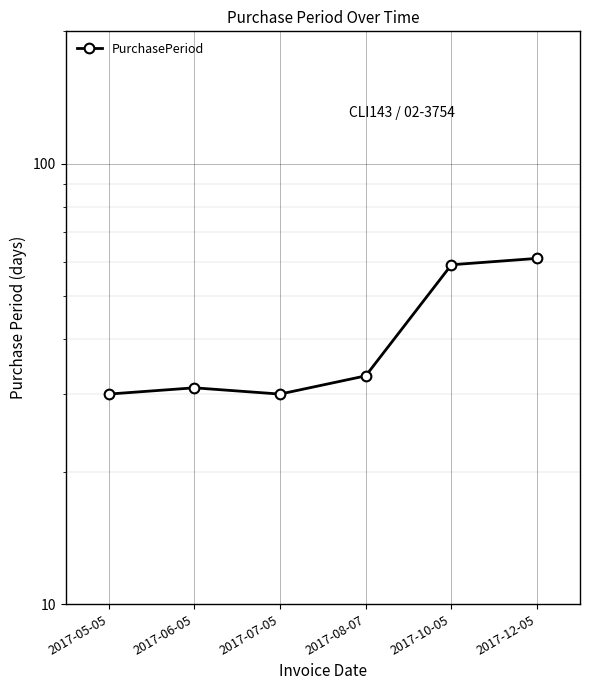

What is the sum of the values at 2017-08-07 and 2017-10-05?

92